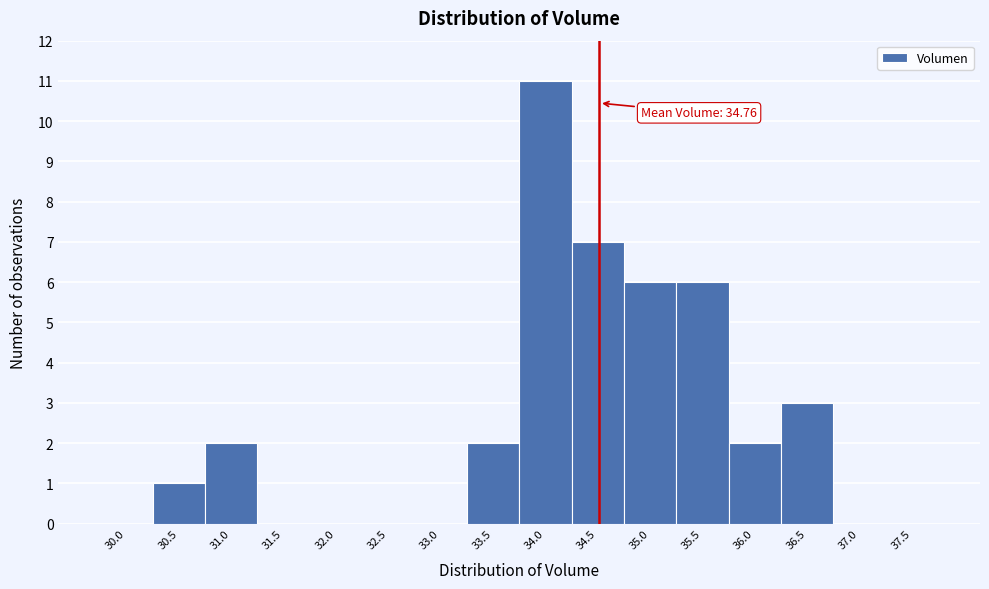

Reading right to left, what are all the values shown in this chart?

37.5=0	37.0=0	36.5=3	36.0=2	35.5=6	35.0=6	34.5=7	34.0=11	33.5=2	33.0=0	32.5=0	32.0=0	31.5=0	31.0=2	30.5=1	30.0=0